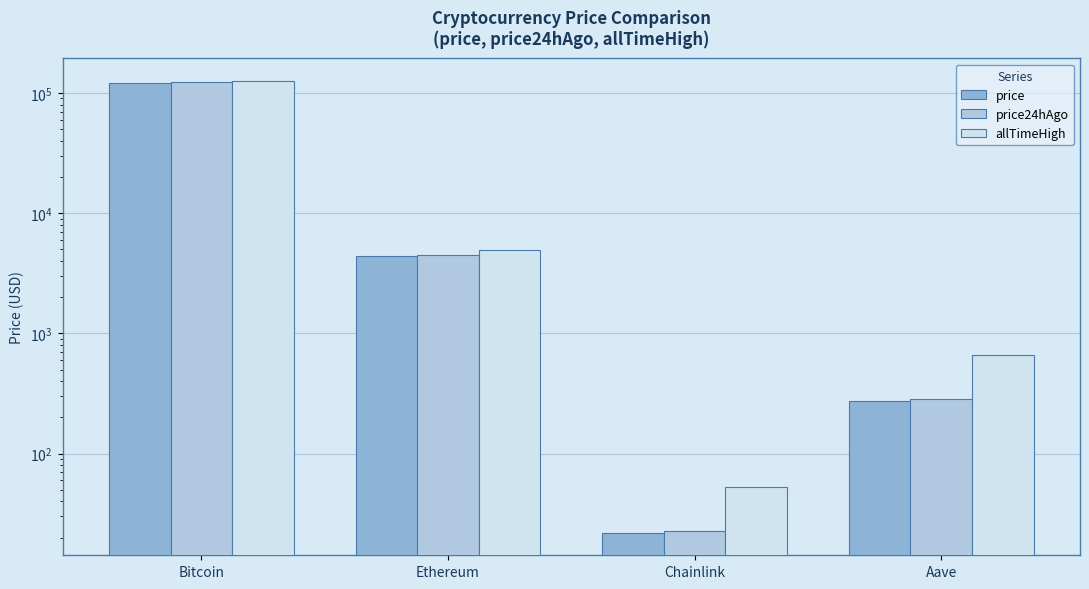

The value of allTimeHigh at Aave is 1056.6. True or false?

False